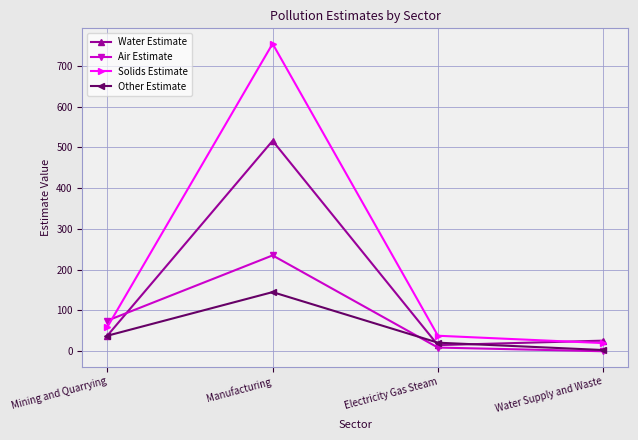

The value of Solids Estimate at Mining and Quarrying is 106. True or false?

False